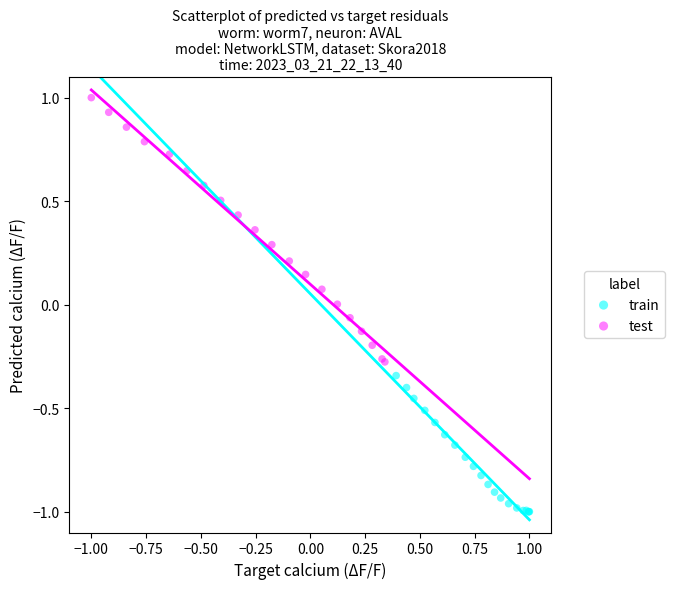

What are all the series names shown in the legend?

train, test